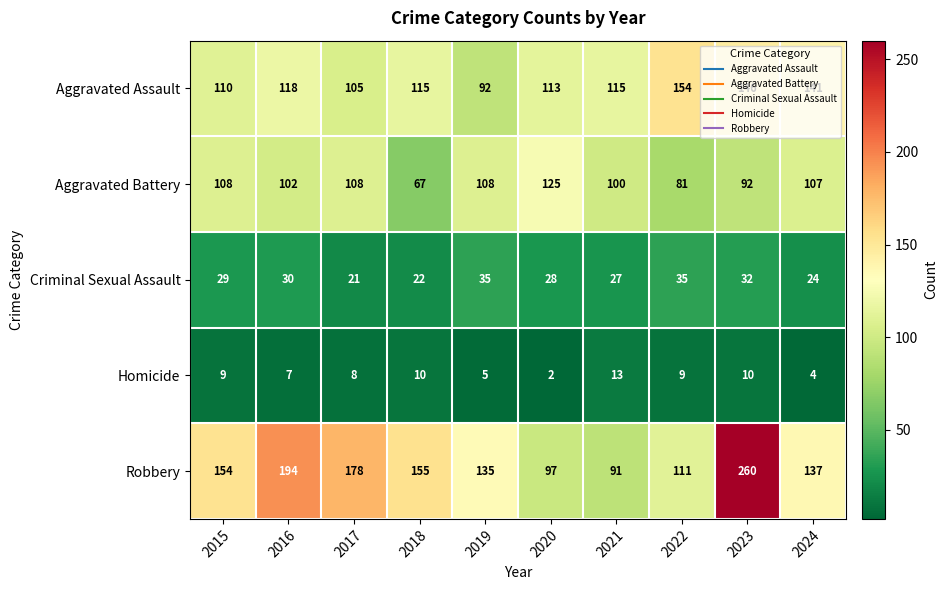

What is the sum of the Aggravated Battery values at 2024 and 2023?

199